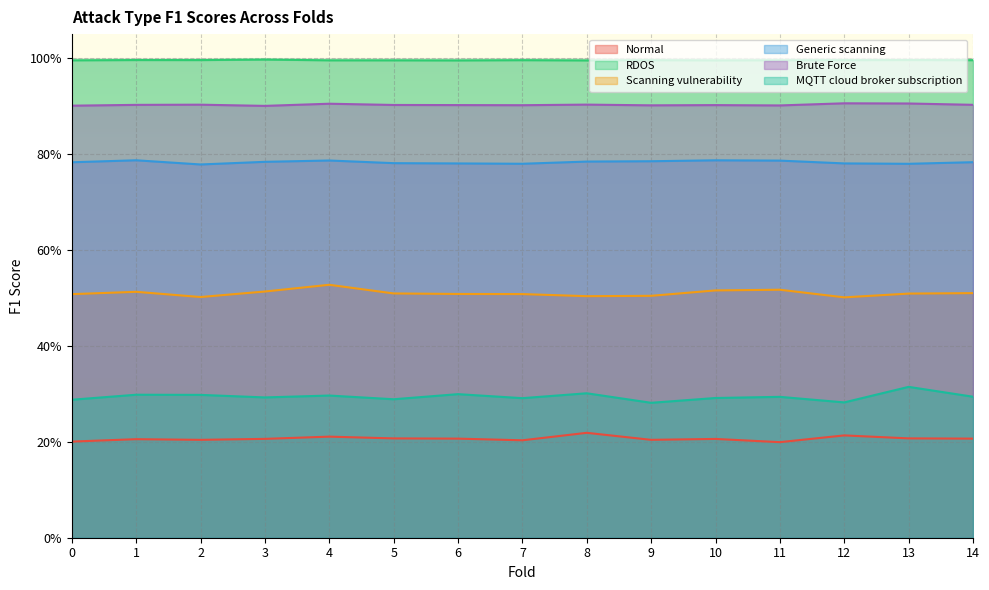

Is the value of RDOS at 12 greater than the value of MQTT cloud broker subscription at 4?

Yes